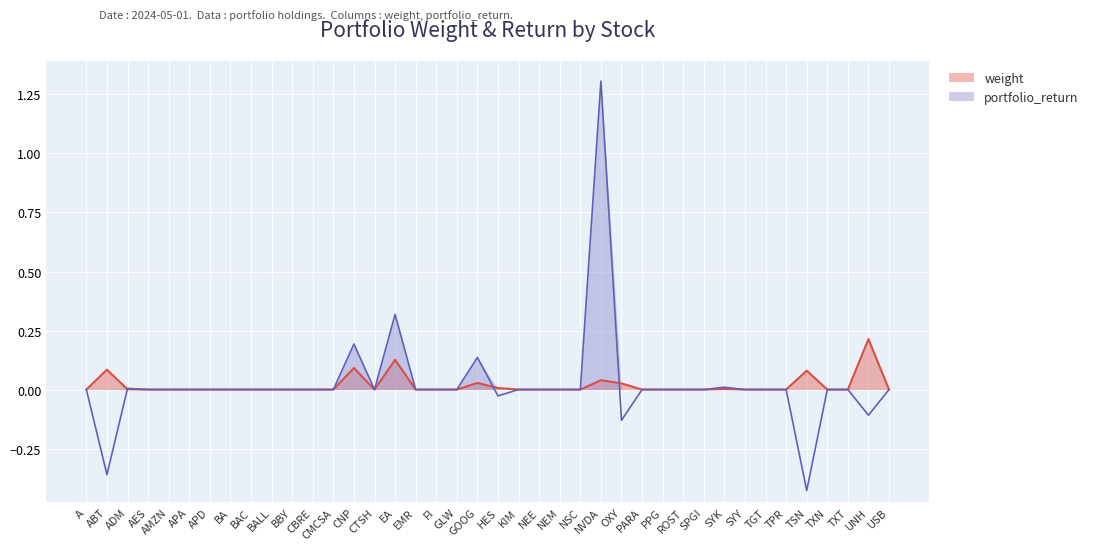

How many intersections are there between weight and portfolio_return?

3